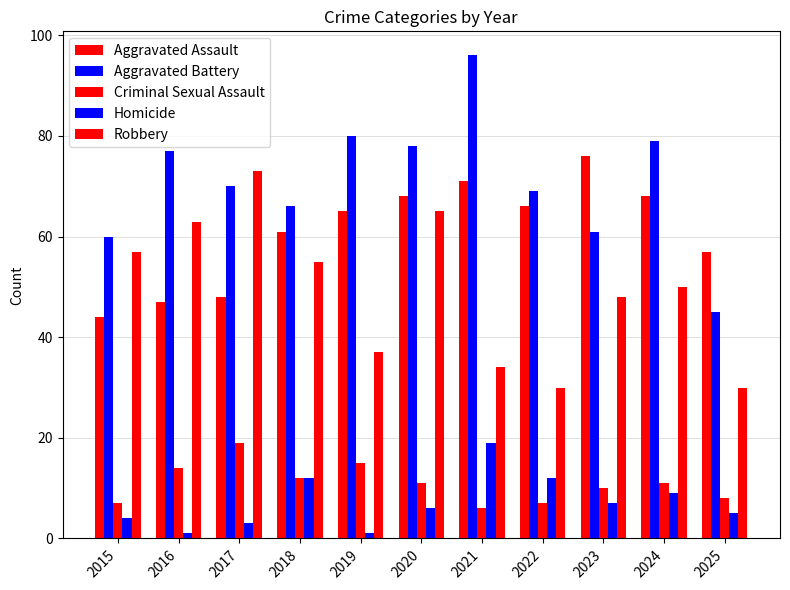

Which series has the widest spread of values?

Aggravated Battery